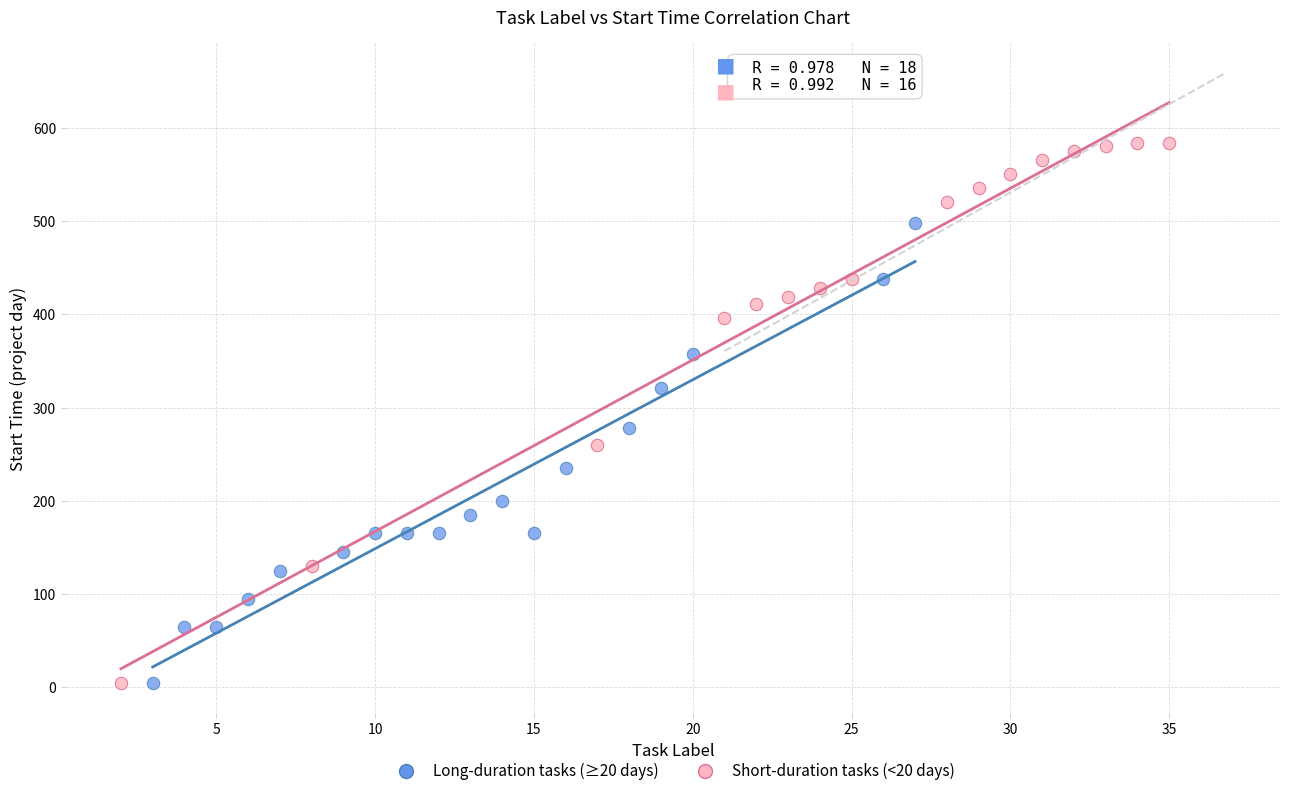

Which series contains the highest Y value?

Short-duration tasks (<20 days)